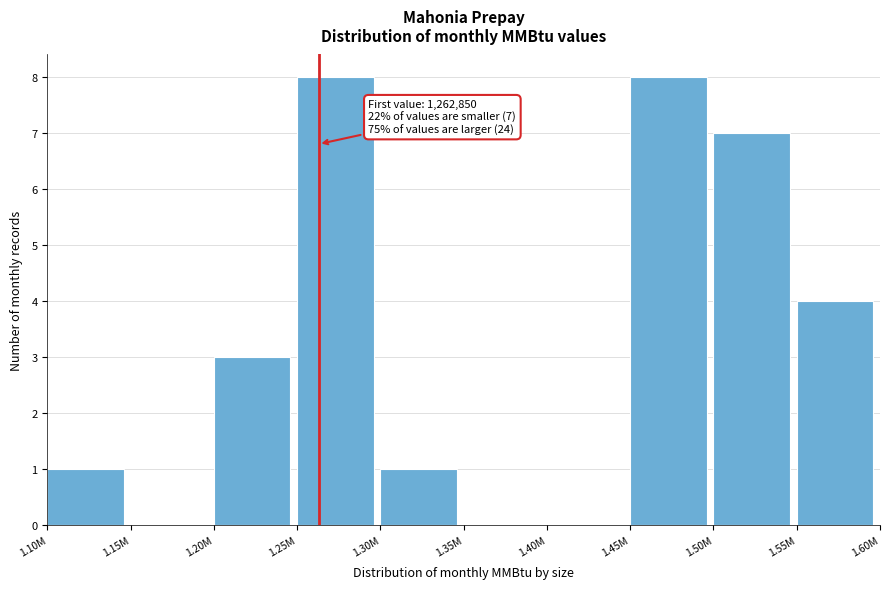

Reading left to right, what are all the values shown in this chart?

1.10M=1	1.15M=0	1.20M=3	1.25M=8	1.30M=1	1.35M=0	1.40M=0	1.45M=8	1.50M=7	1.55M=4